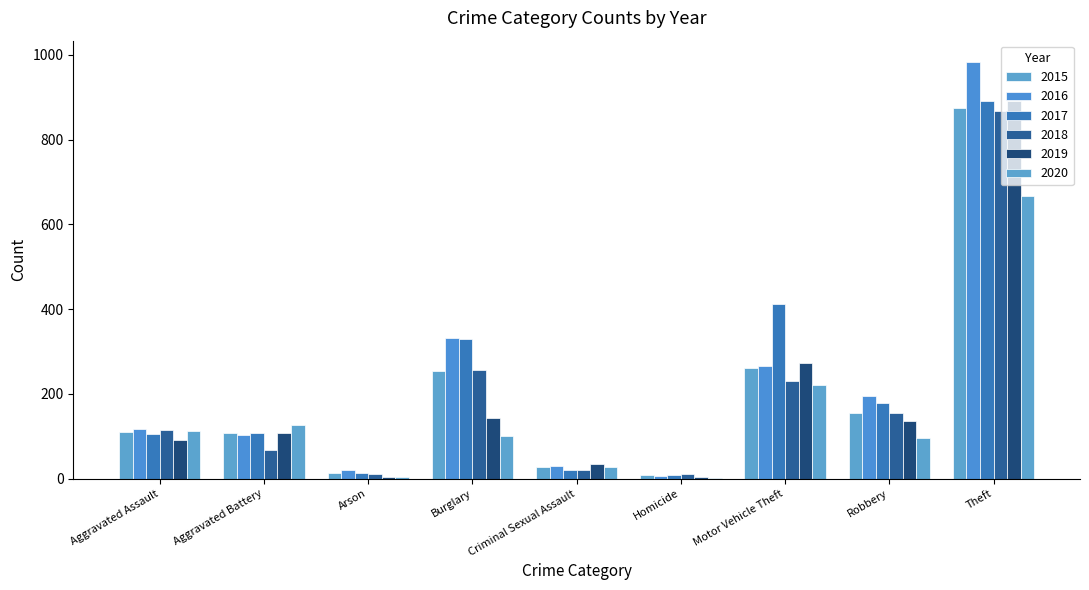

Is it true that 2016 equals 118 at Aggravated Assault?

True